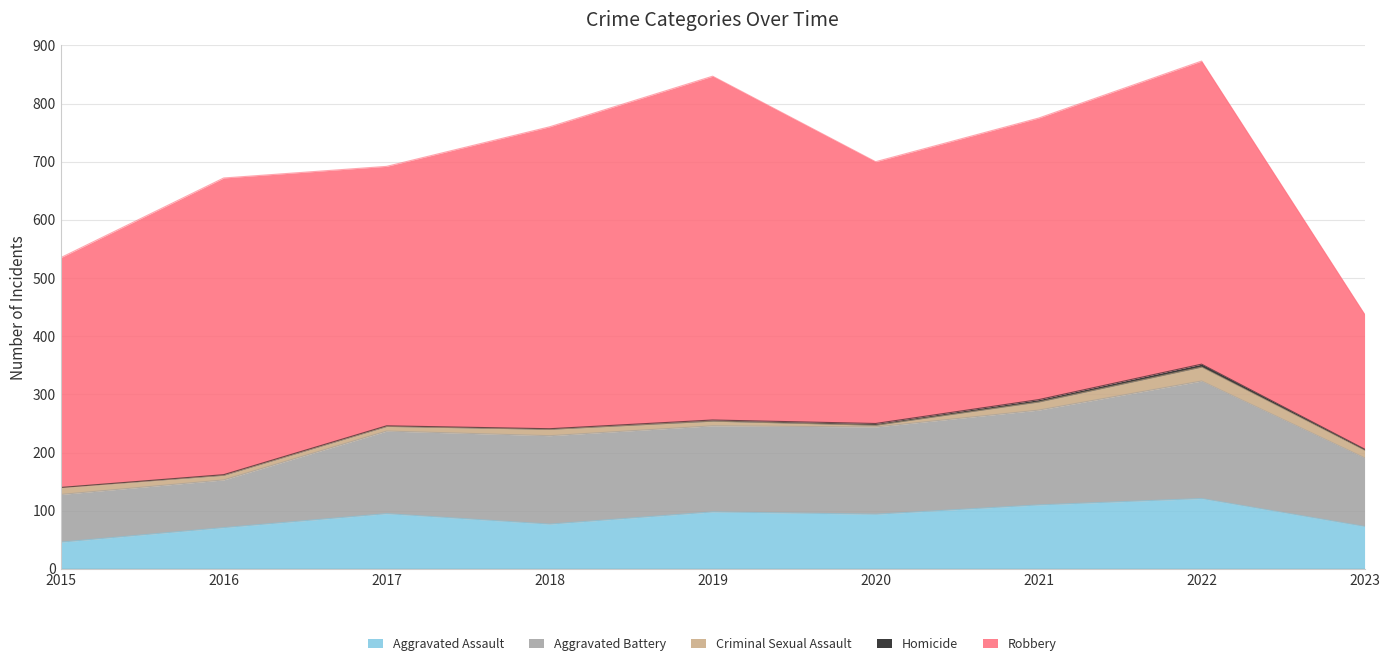

Which series has the widest spread of values?

Robbery